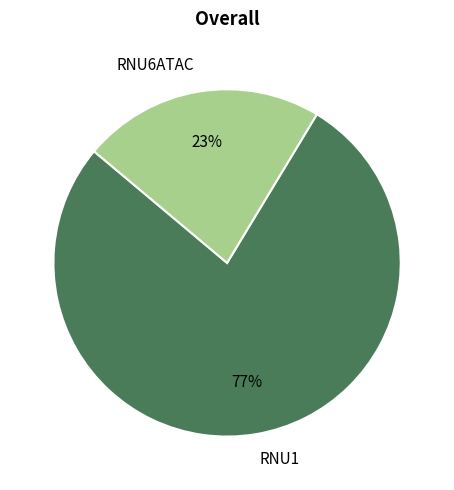

To the nearest percent, what is the average slice percentage?

50%